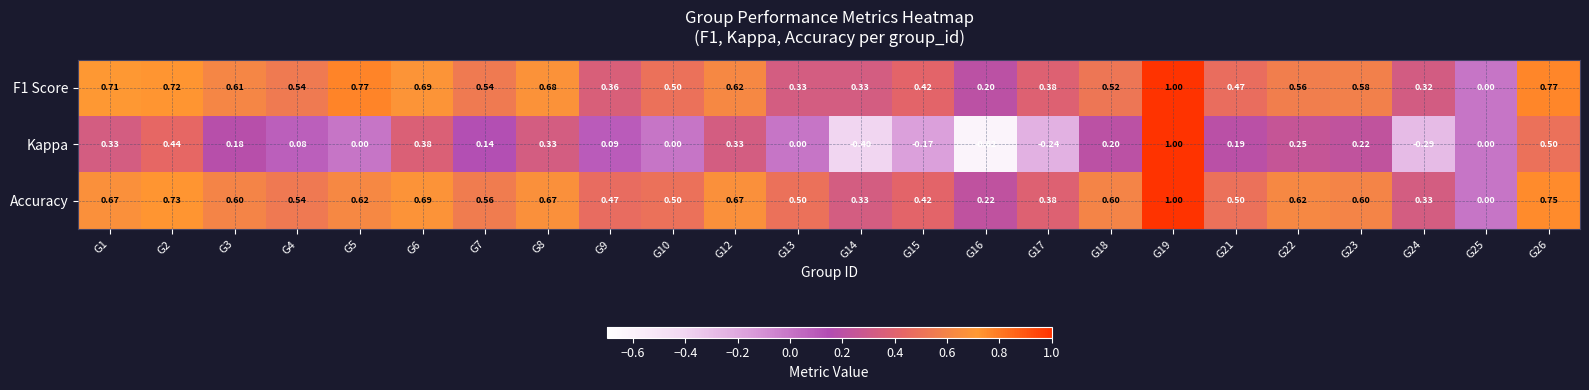

Is the value of F1 Score at G6 greater than the value of Accuracy at G12?

Yes